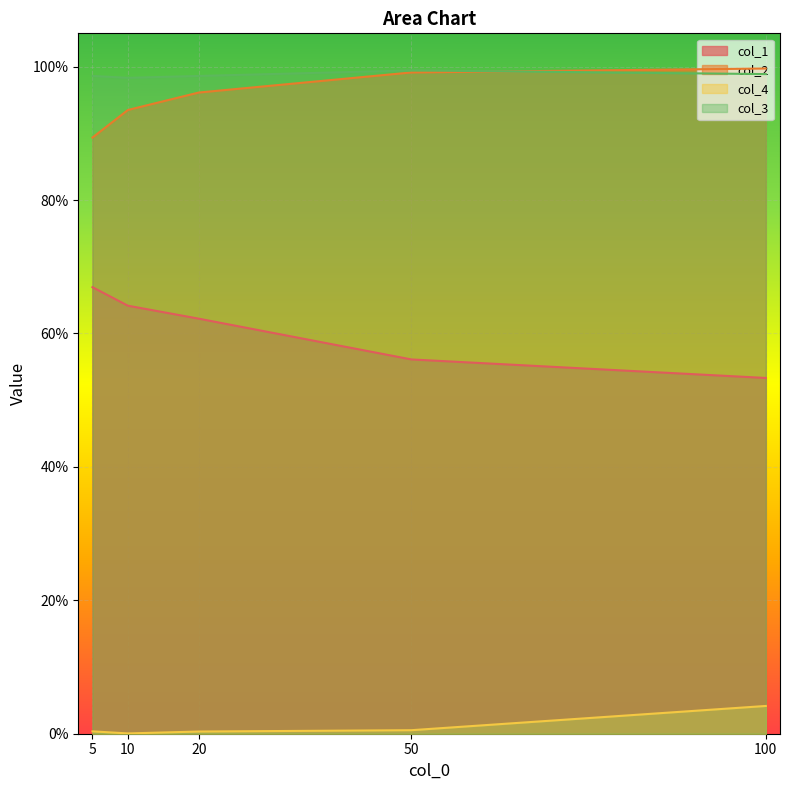

How many interior local valleys does the col_4 series have?

1